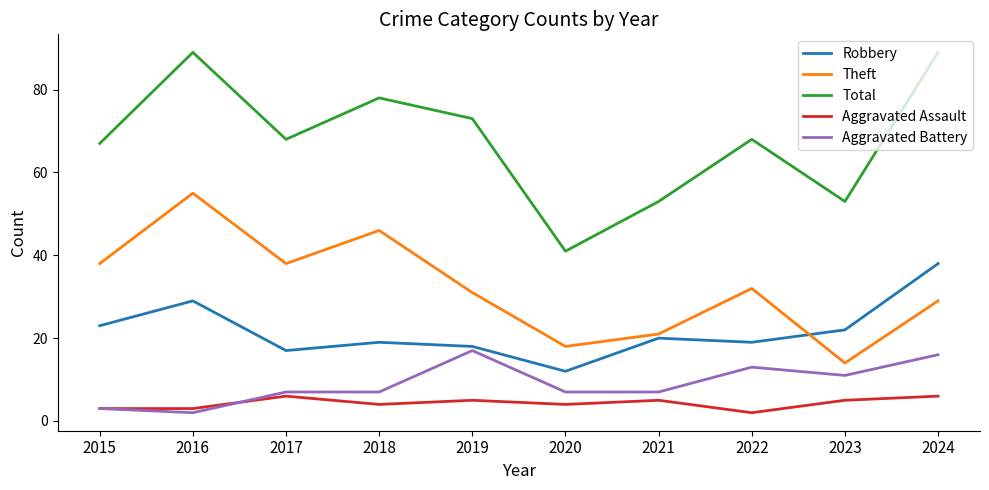

At which label does Robbery reach its peak?

2024